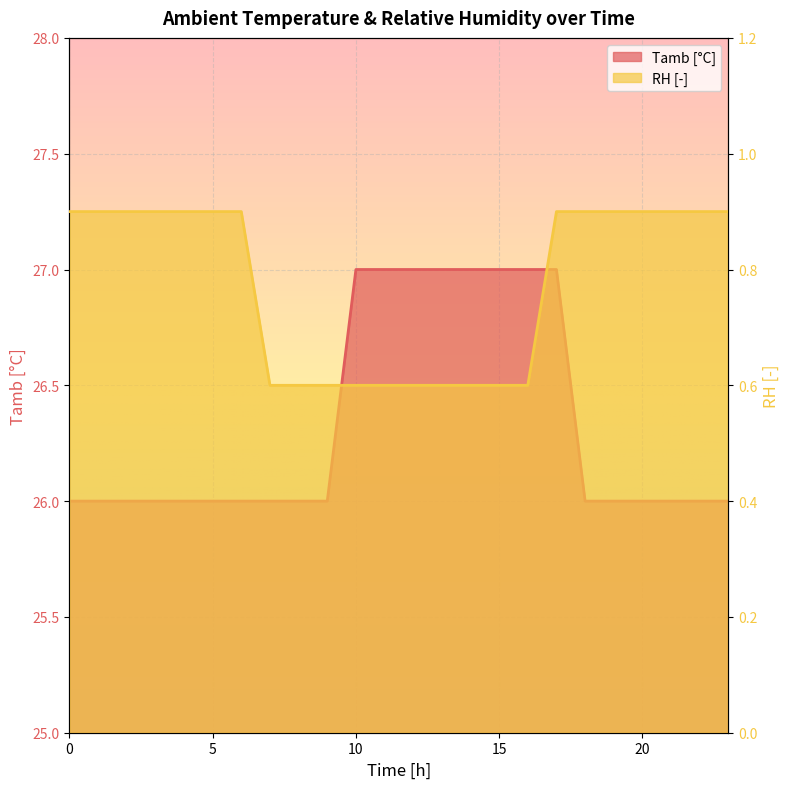

Which has a higher value, 10 or 3?

10